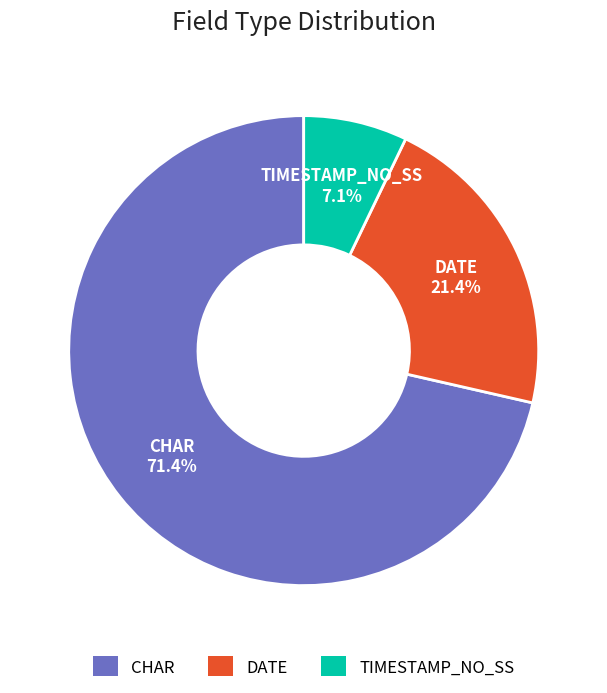

Does any single category account for the majority?

Yes